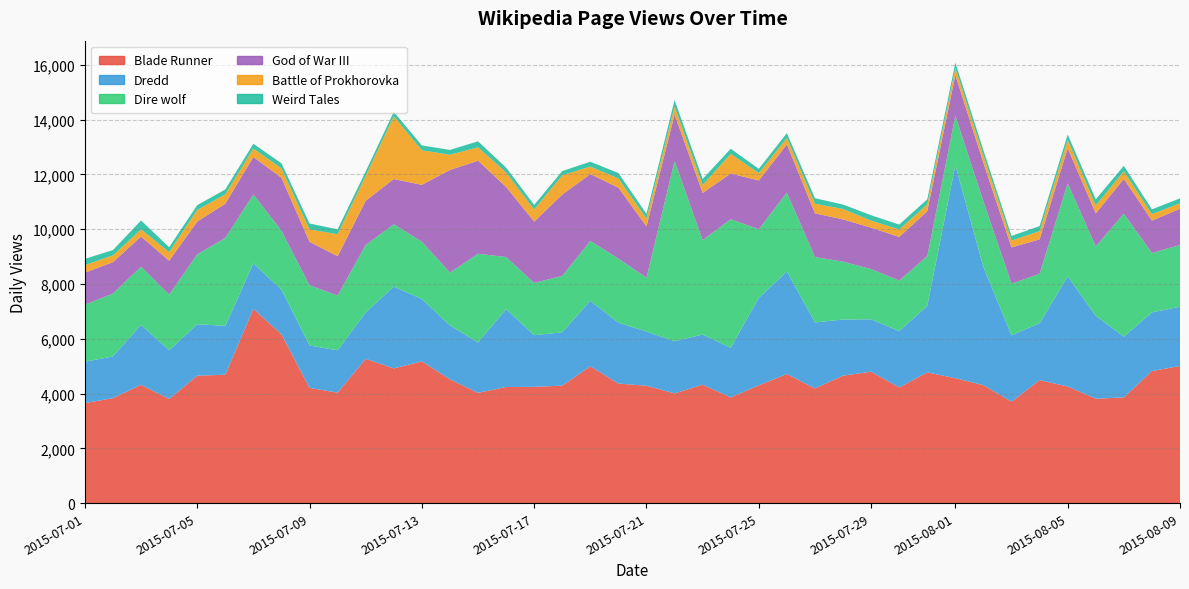

Reading right to left, transcribe all the data shown in this chart.

Blade Runner: 5007	4821	3858	3814	4257	4491	3702	4306	4560	4773	4223	4798	4654	4187	4714	4300	3858	4323	4006	4285	4364	4995	4289	4245	4239	4025	4519	5173	4918	5269	4033	4207	6161	7093	4687	4653	3802	4318	3834	3650
Dredd: 2164	2143	2218	3028	4019	2080	2423	4311	7782	2430	2056	1913	2049	2410	3743	3196	1814	1832	1905	1980	2223	2392	1948	1885	2844	1841	1967	2280	2988	1694	1546	1549	1636	1665	1786	1876	1779	2188	1523	1512
Dire wolf: 2256	2166	4496	2533	3400	1804	1887	2396	1804	1819	1847	1835	2113	2388	2884	2504	4694	3448	6582	1966	2340	2187	2060	1908	1903	3240	1930	2093	2276	2463	2002	2195	2147	2514	3210	2551	2034	2129	2297	2083
God of War III: 1320	1186	1268	1203	1280	1256	1326	1406	1484	1635	1593	1512	1543	1596	1756	1782	1667	1725	1698	1874	2592	2440	2970	2241	2560	3396	3749	2076	1651	1615	1435	1590	1935	1367	1247	1202	1236	1099	1146	1169
Battle of Prokhorovka: 200	236	277	293	308	300	248	266	259	255	271	257	380	351	238	265	721	290	290	283	335	275	705	443	527	492	555	1262	2290	911	801	454	342	310	345	424	312	263	247	279
Weird Tales: 180	174	199	221	194	183	170	192	193	182	180	195	164	200	175	159	186	217	235	173	198	176	153	166	178	217	177	176	163	158	181	215	186	173	177	173	179	324	193	225